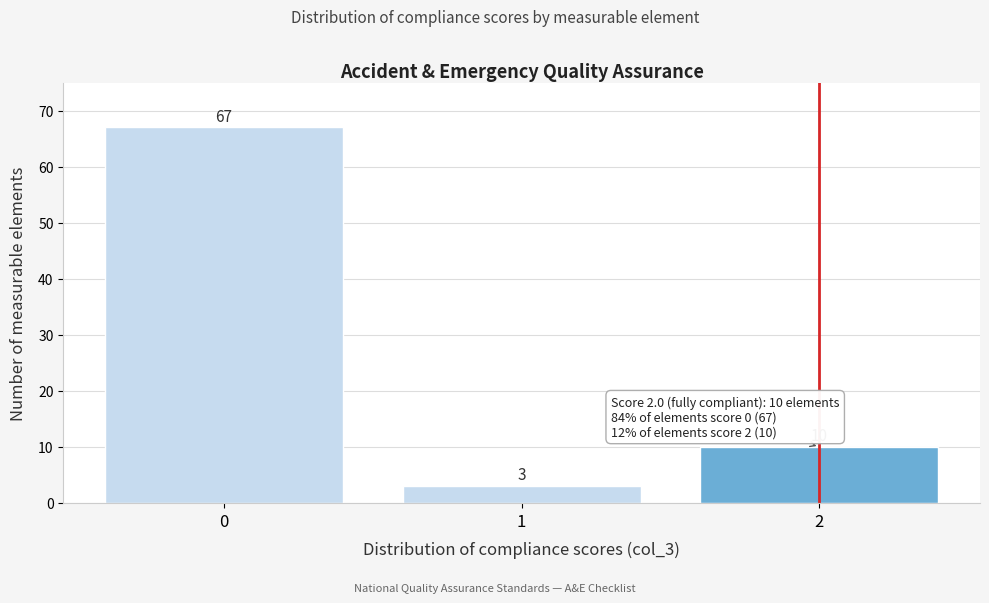

Reading left to right, transcribe this chart: for each bar, give the range it covers on the x-axis and its height.

-0.5 to 0.5: 67
0.5 to 1.5: 3
1.5 to 2.5: 10